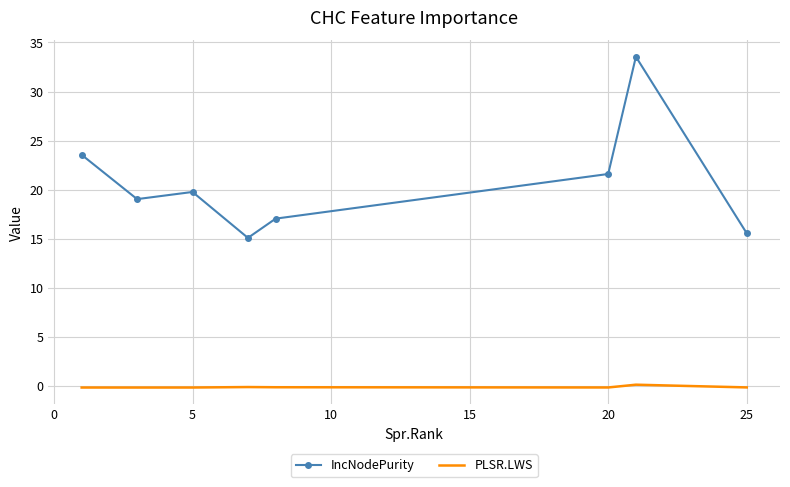

What is the maximum value shown in the chart?

33.5